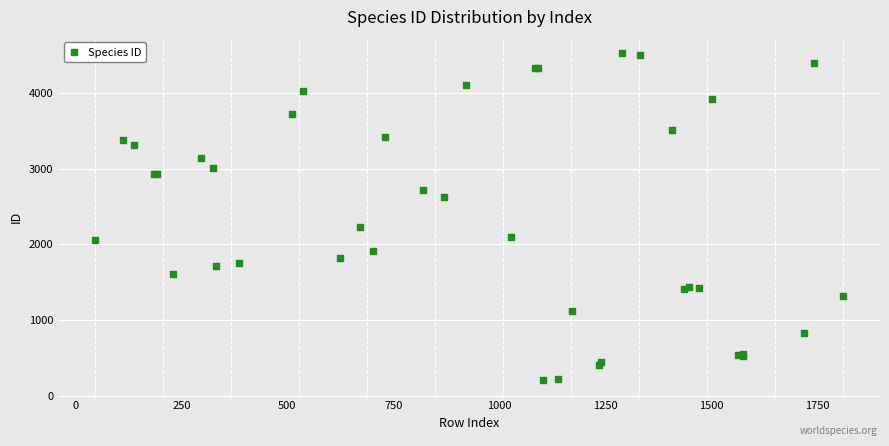

What Y value in the scatter plot is closest to 2364?

2233